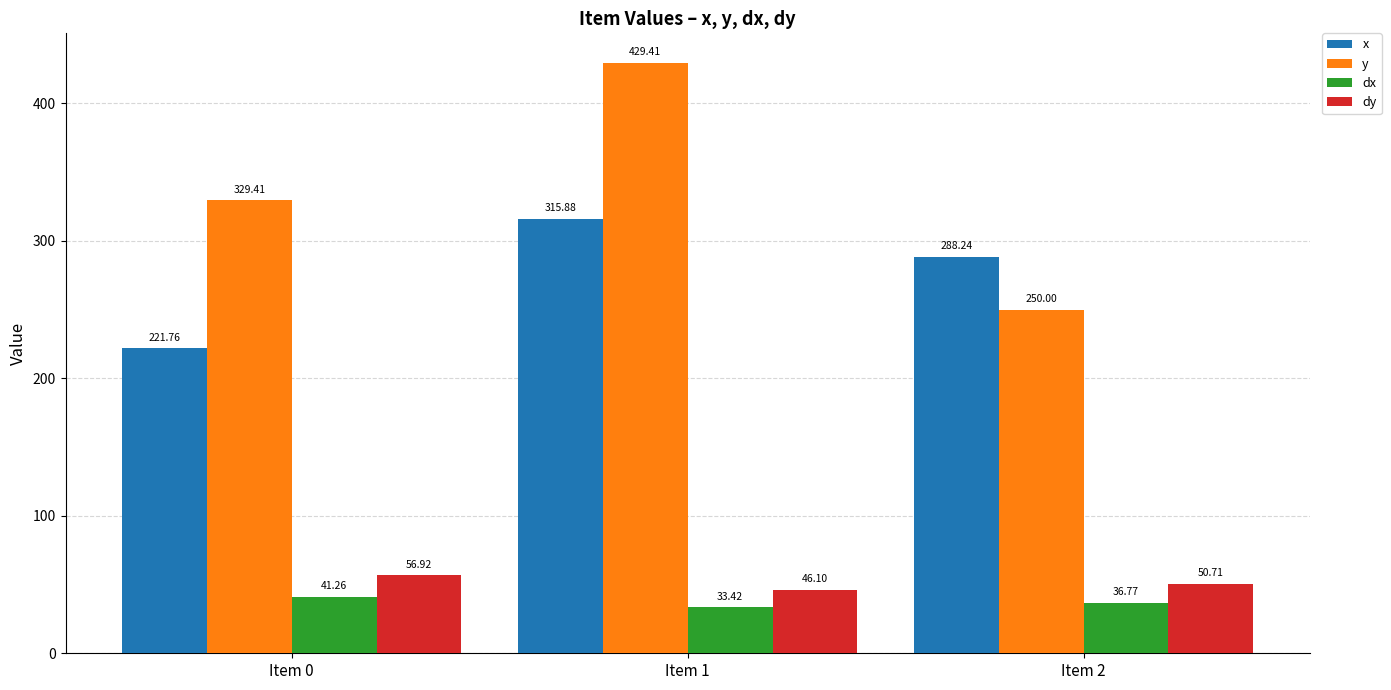

What is the greatest value displayed?

429.4